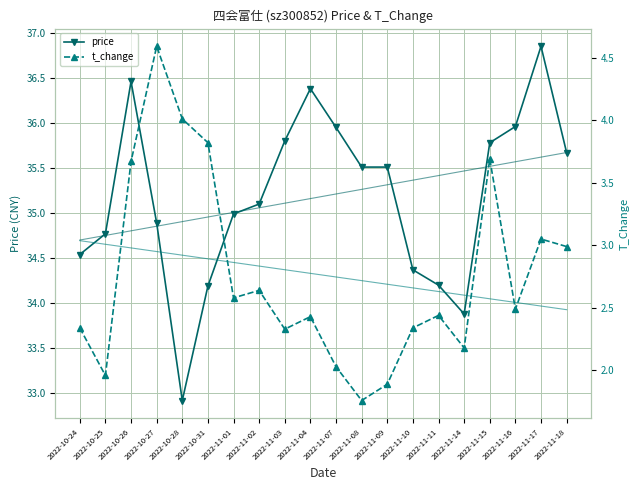

What is the difference between the price values at 2022-11-02 and 2022-11-18?

0.6